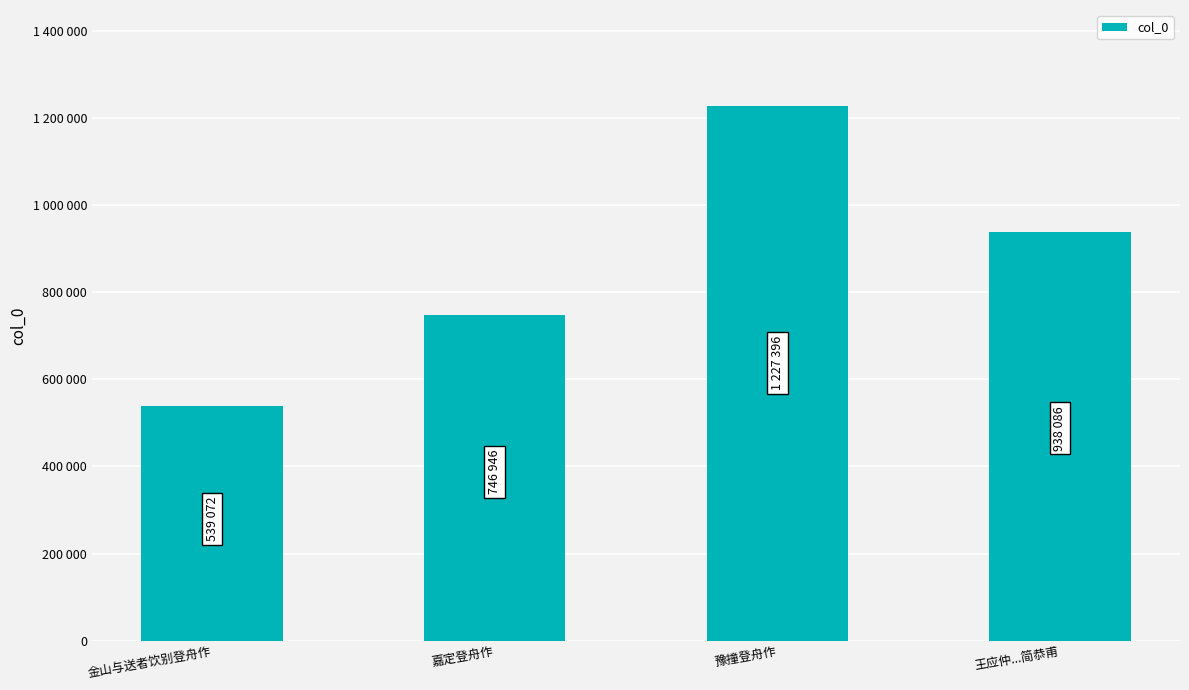

What is the label of the 2nd bar from the left?

嘉定登舟作